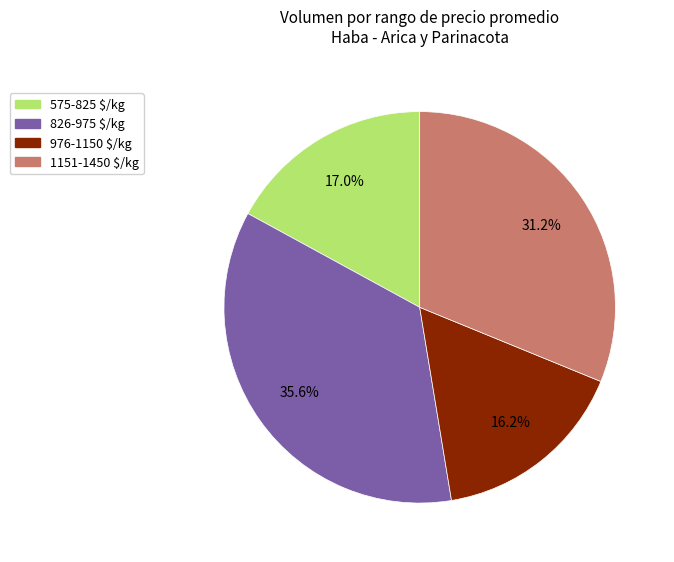

Does any single category account for the majority?

No